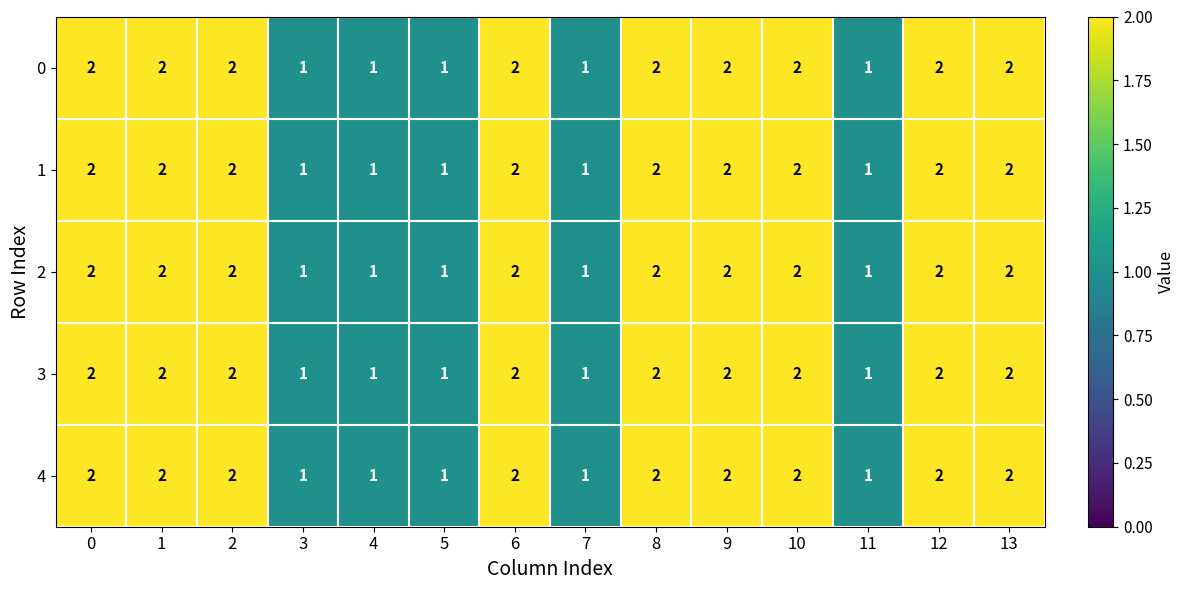

Is the value of 2 at 4 greater than the value of 0 at 6?

No